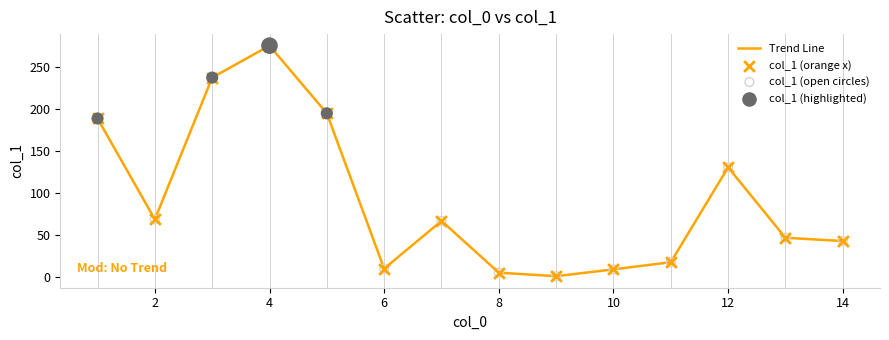

What is the maximum value shown in the chart?

274.8